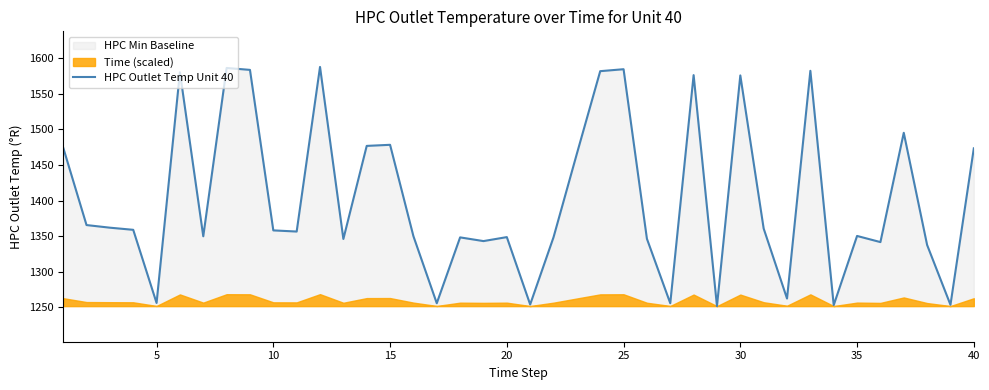

What is the lowest value of the HPC Outlet Temp Unit 40 series?

1251.9